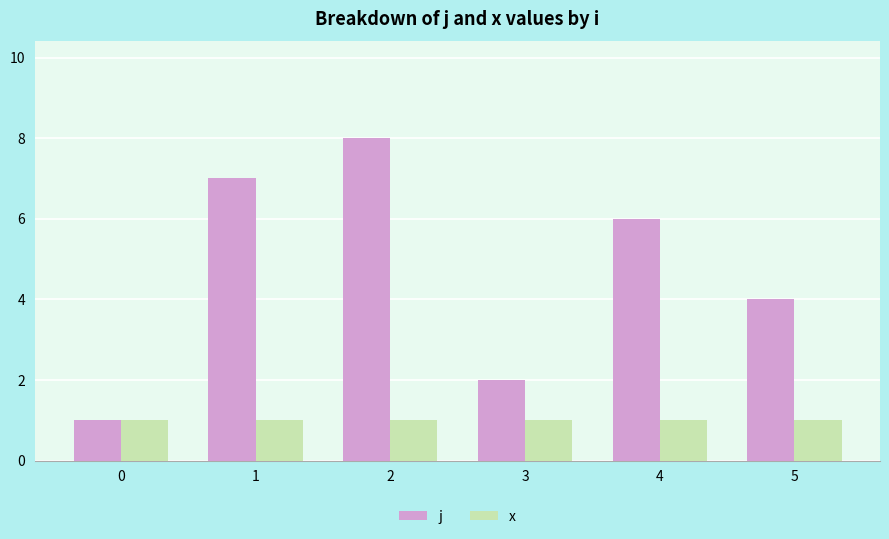

Does the chart contain any negative values?

No